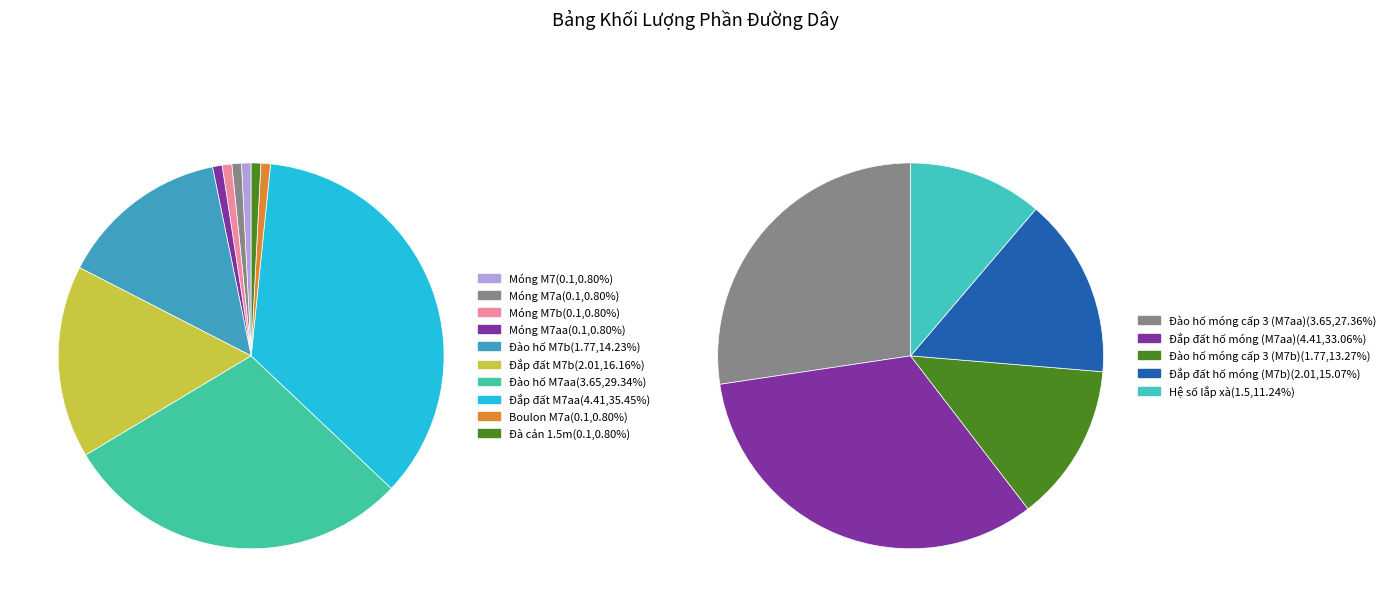

Count the number of slices in the pie.

10